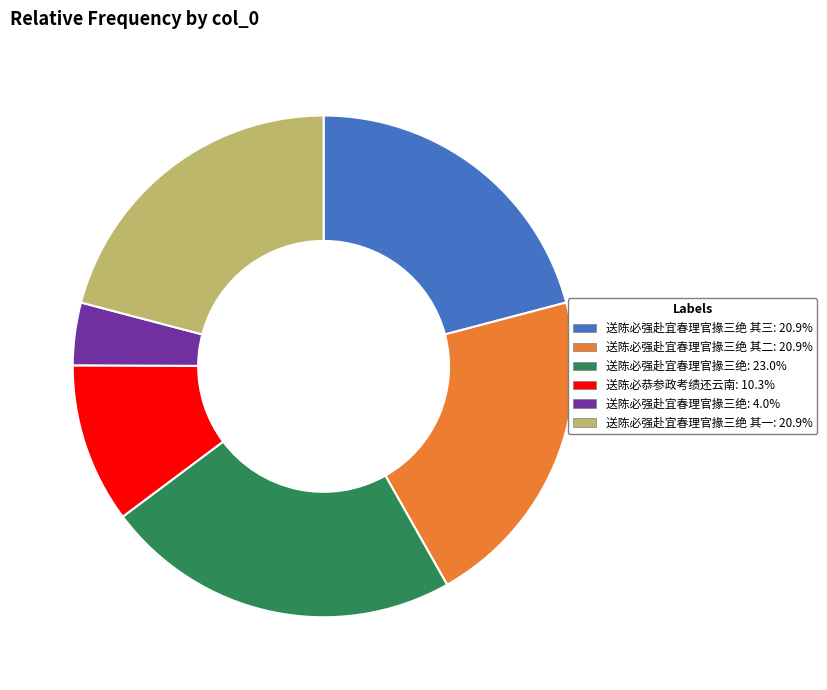

Does any single category account for the majority?

No